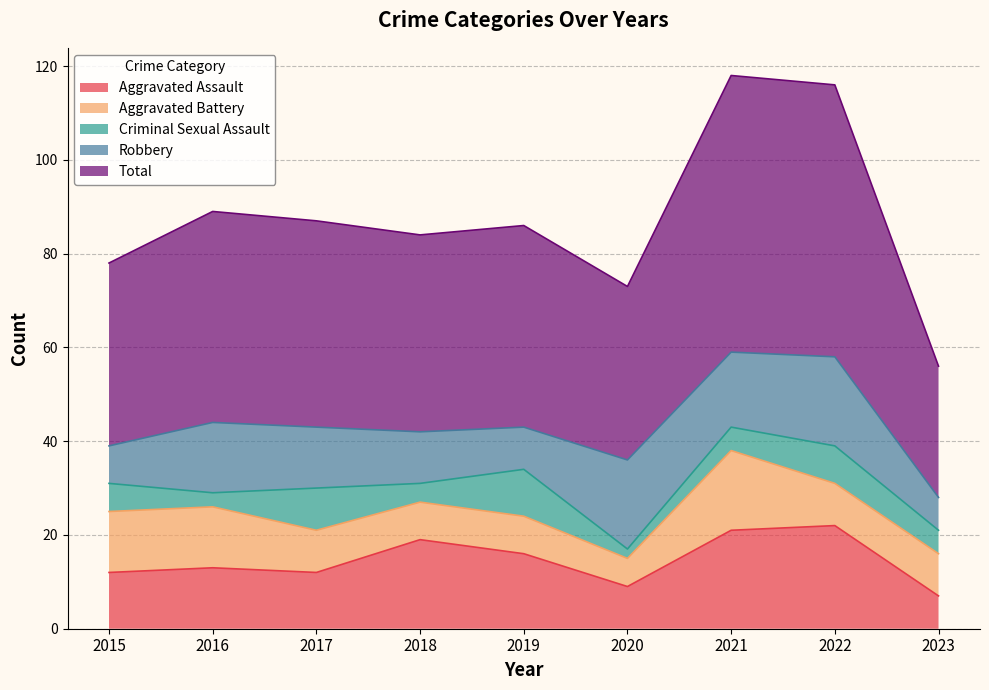

Between which two adjacent categories do Aggravated Battery and Criminal Sexual Assault first intersect?

2018 and 2019